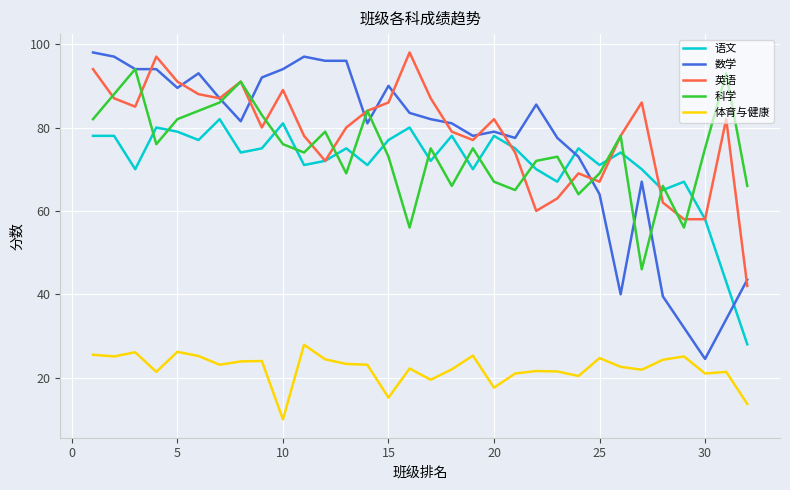

Is this an area chart (filled region under the line)?

No